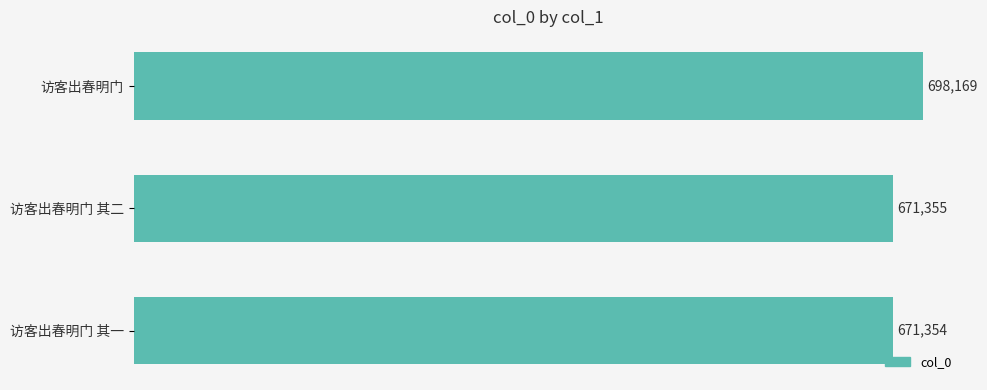

Are the bars grouped side by side (vs. stacked)?

No